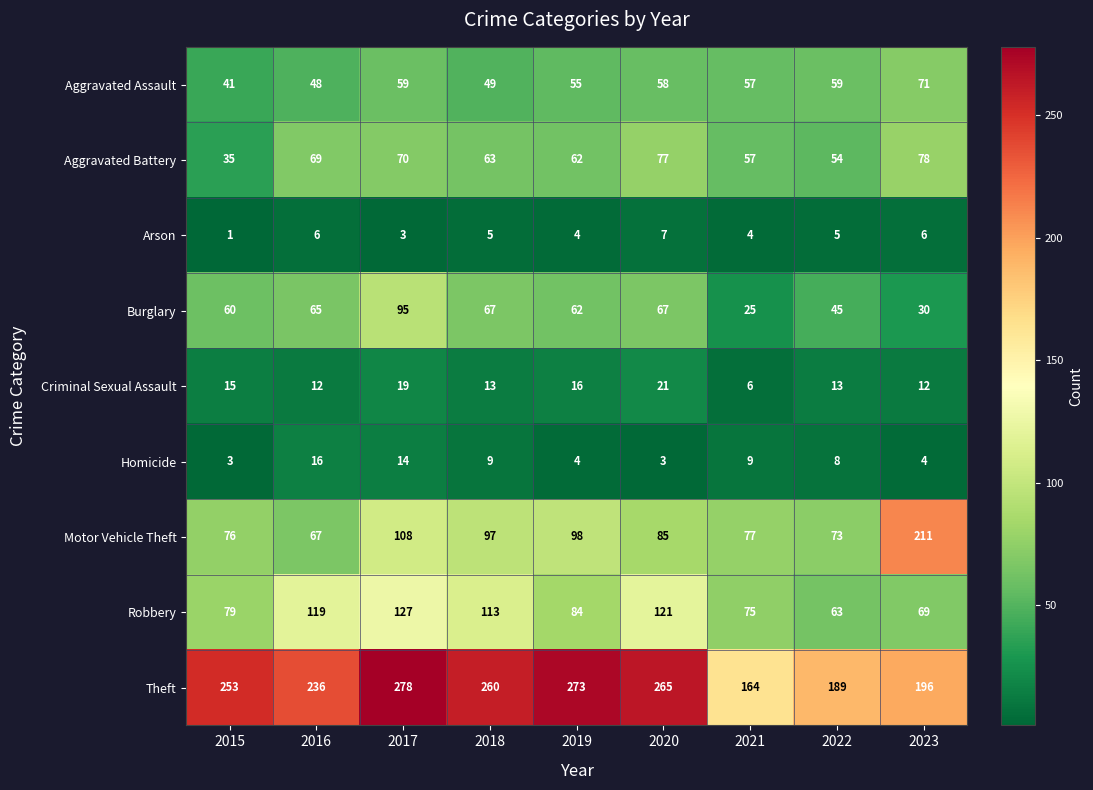

Is it true that Motor Vehicle Theft equals 119 at 2016?

False